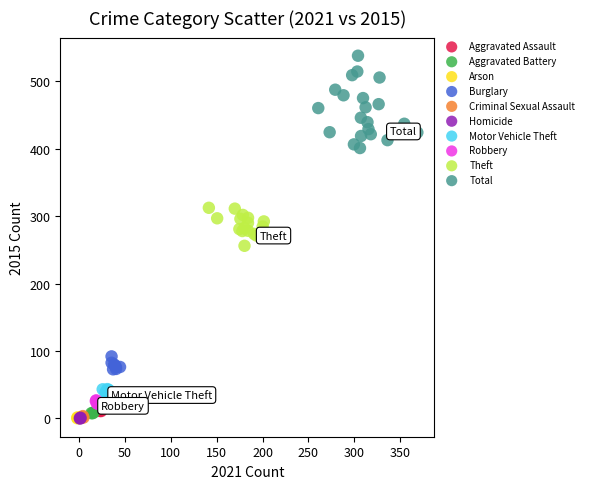

Which series reaches the maximum Y coordinate?

Total